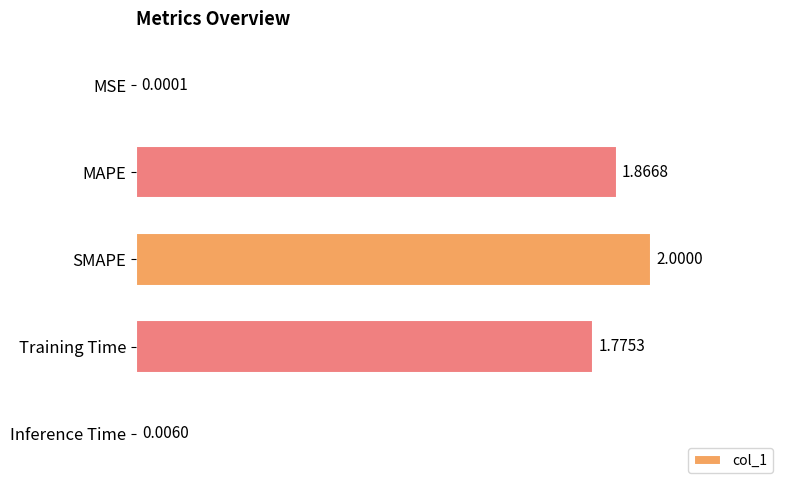

At which label is the value closest to 1?

Training Time